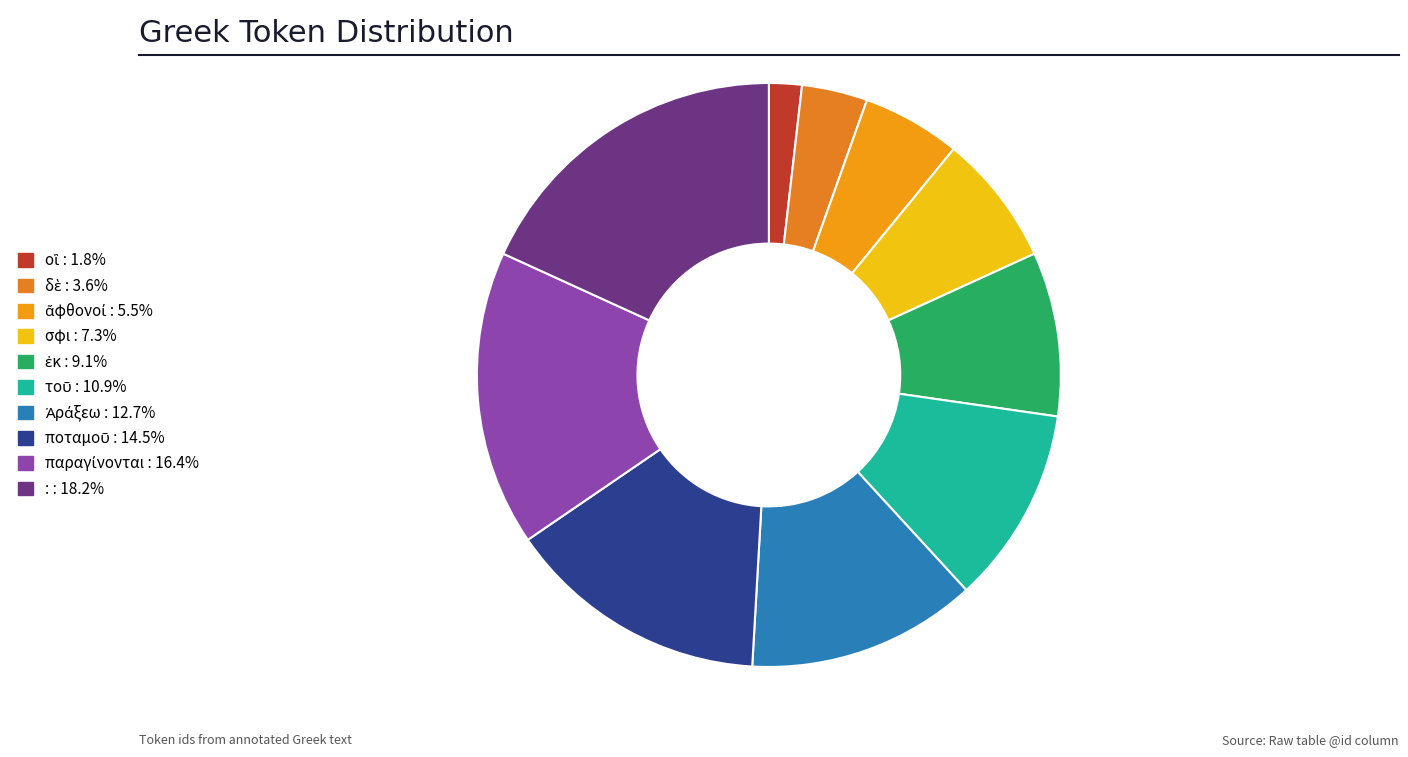

To the nearest percent, what percentage of the pie is οἳ?

2%